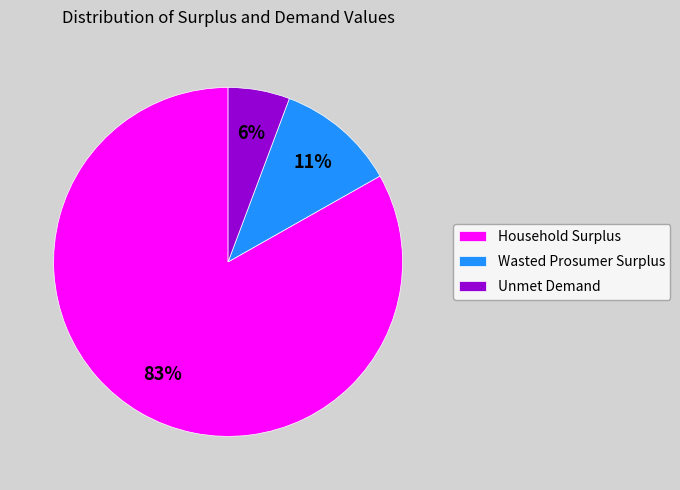

Is the sum of Household Surplus and Wasted Prosumer Surplus greater than half?

Yes